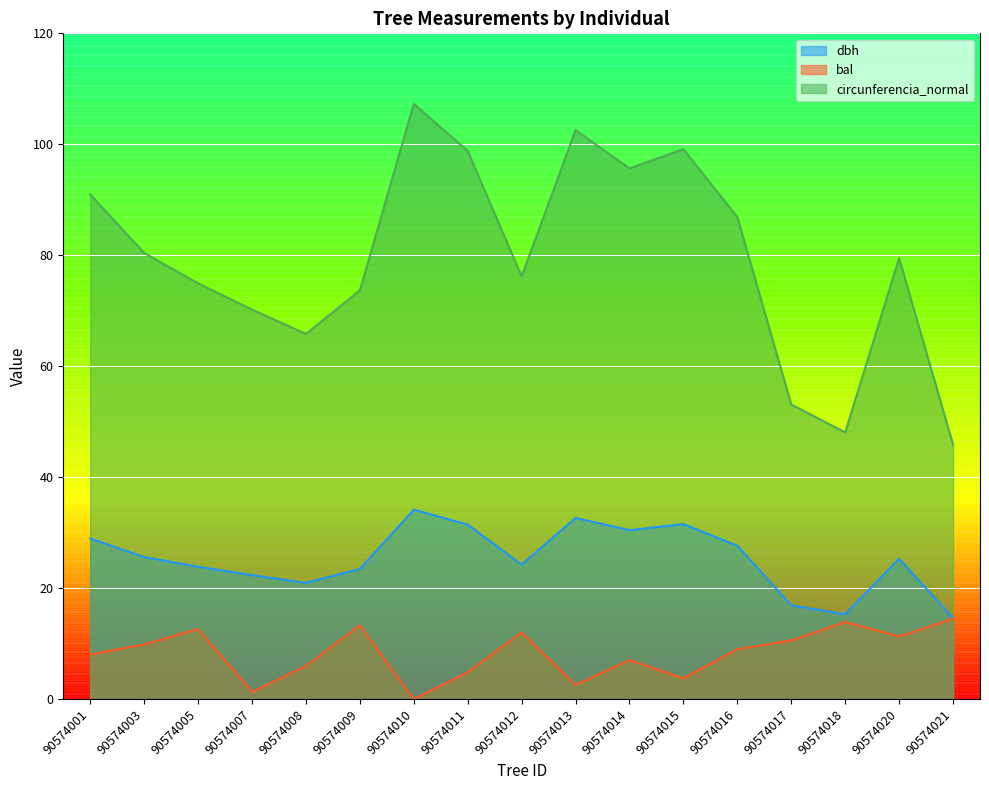

Is the value of circunferencia_normal at 90574018 greater than the value of dbh at 90574009?

Yes